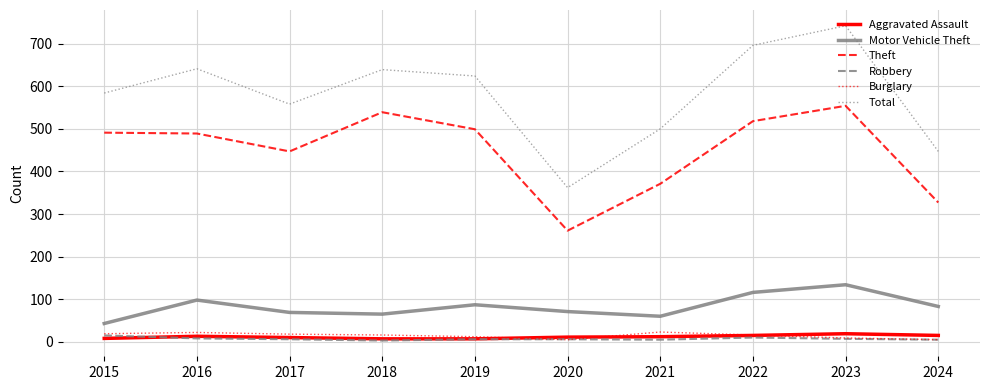

What is the difference between the Total values at 2018 and 2017?

81